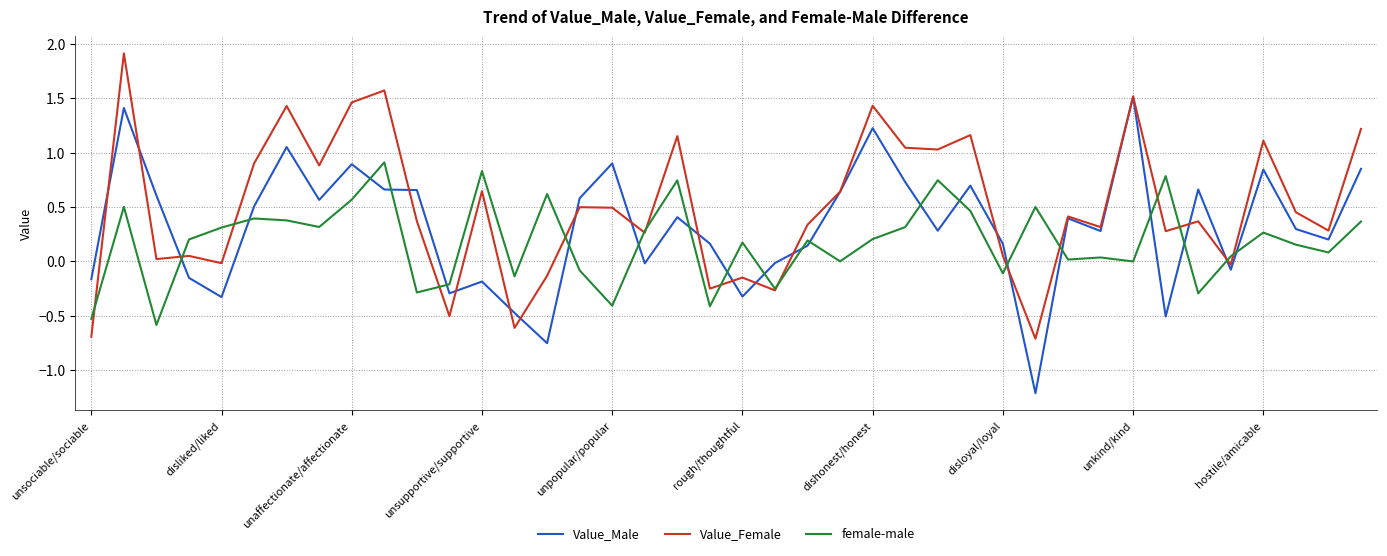

List the series in order of their peak value, highest first.

Value_Female, Value_Male, female-male